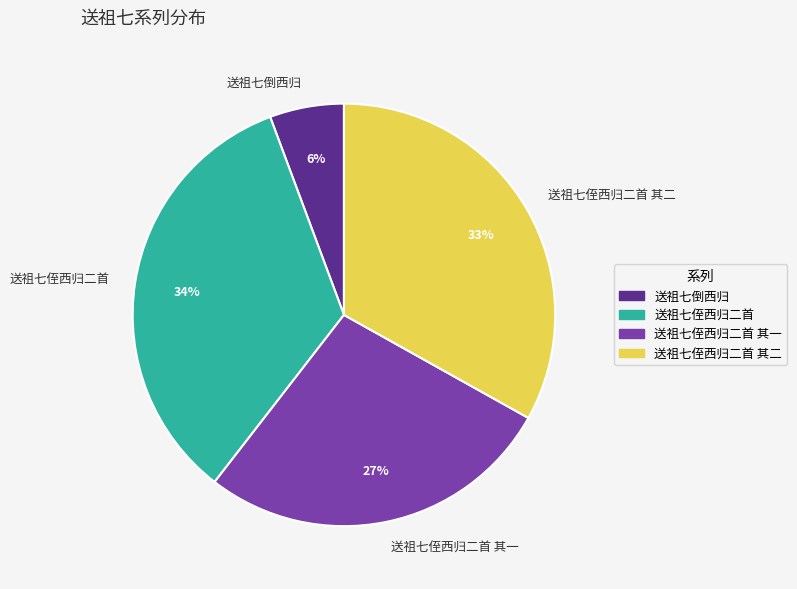

The 送祖七倒西归 slice represents 6% of the pie. True or false?

True